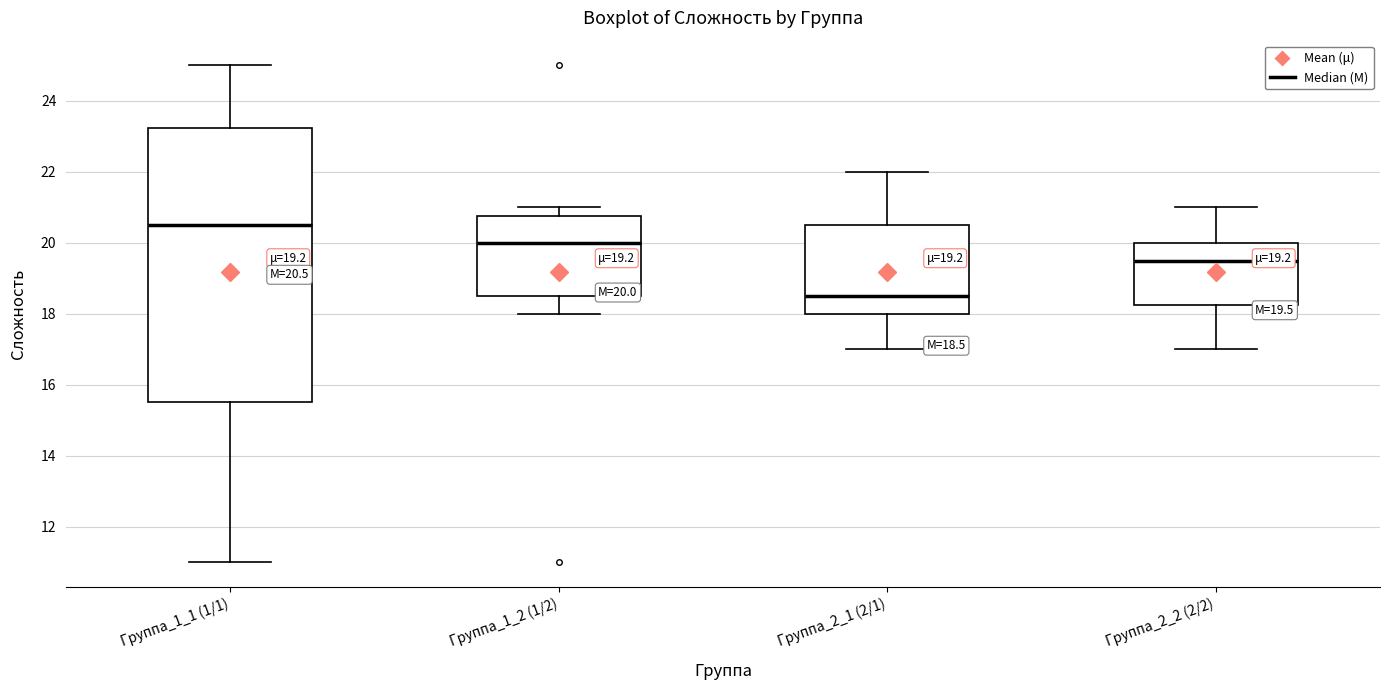

Which box is the tallest, from its lower edge to its upper edge?

Группа_1_1 (1/1)